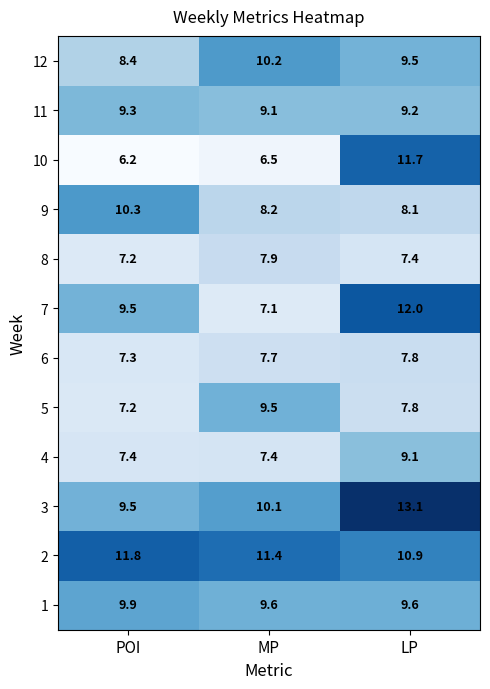

The 6 series shows 7.3 at POI. True or false?

True